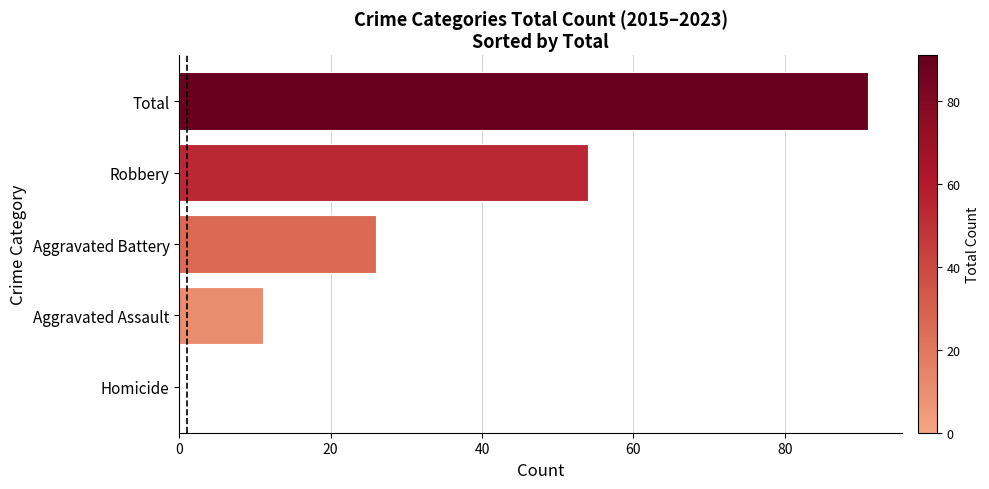

What is the maximum value shown in the chart?

91